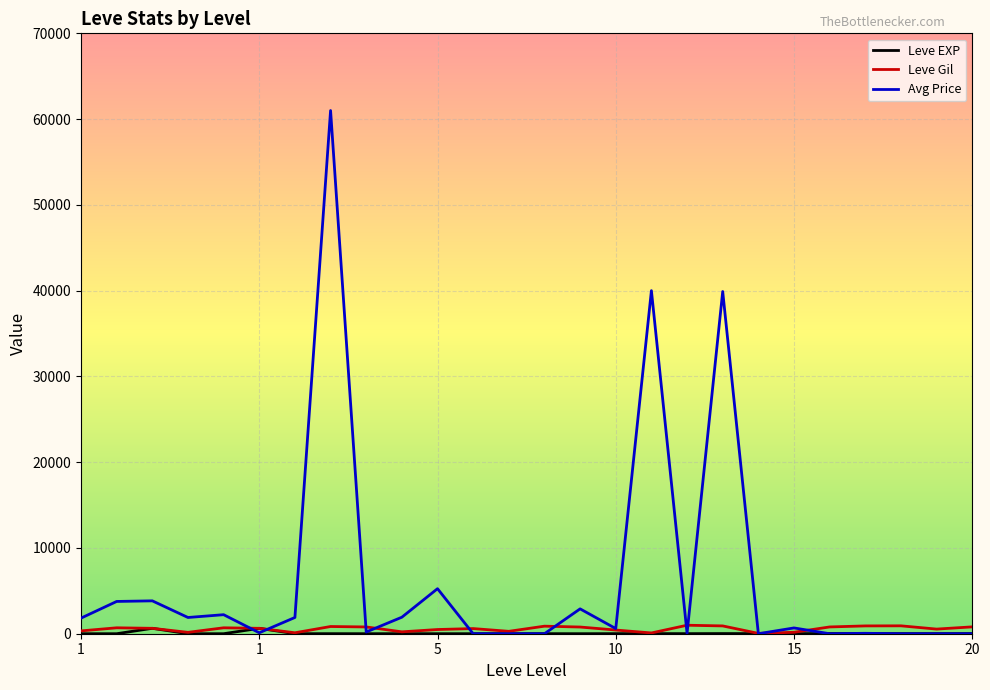

Count the number of data series in this chart.

3